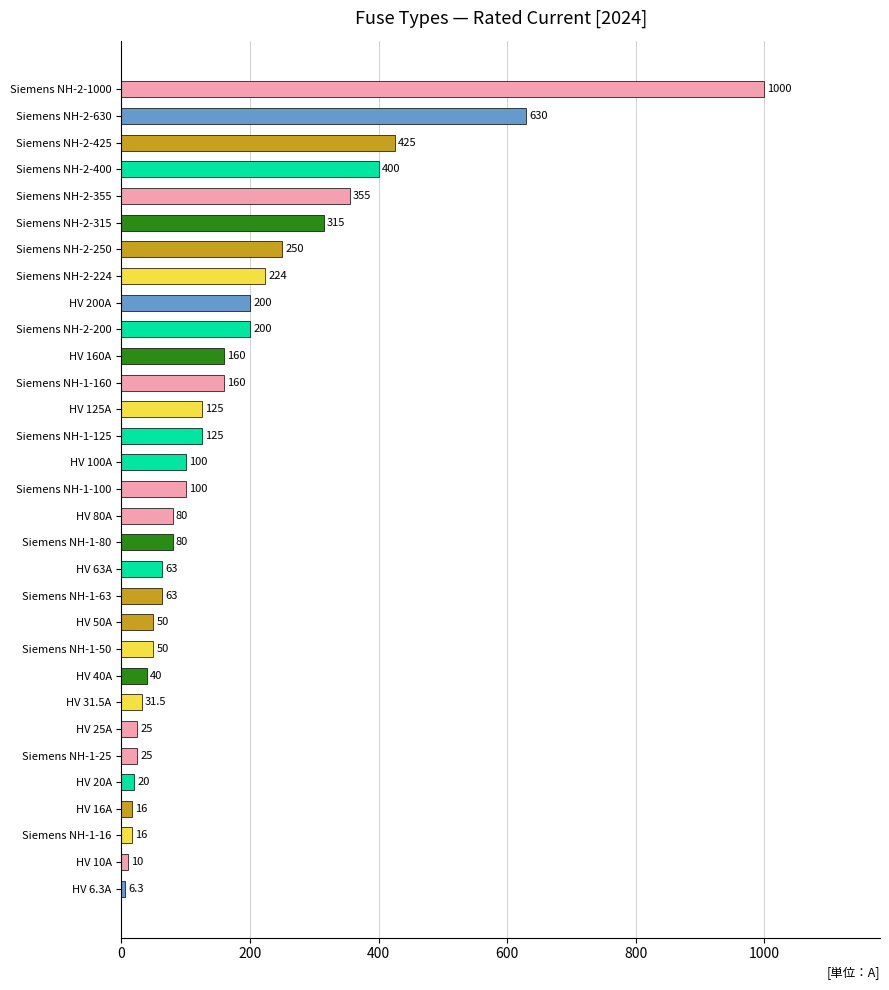

Is it true that the value at Siemens NH-1-80 is 138.1?

False